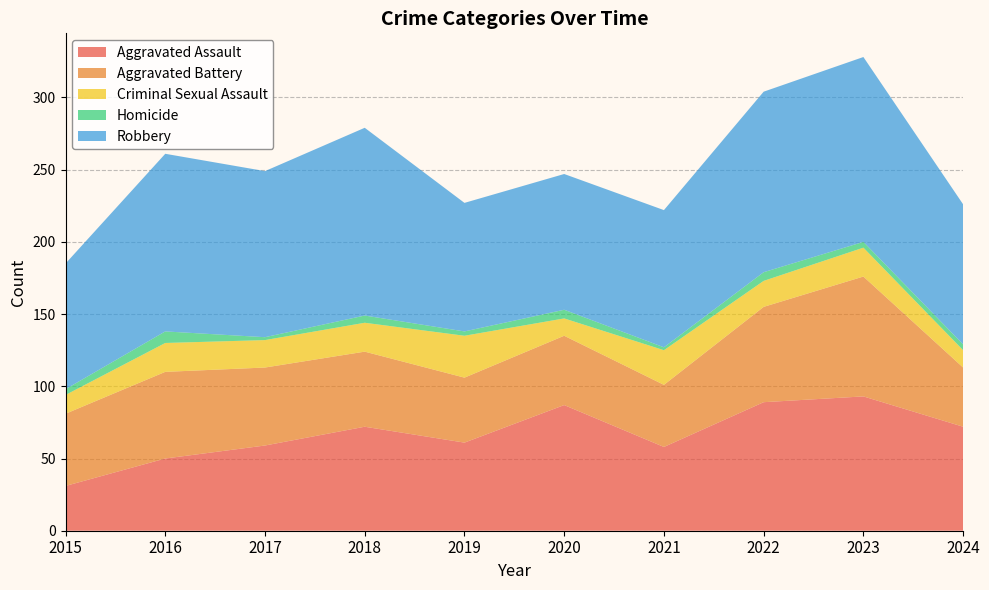

Reading left to right, what are all the values shown in this chart?

Aggravated Assault: 2015=31	2016=50	2017=59	2018=72	2019=61	2020=87	2021=58	2022=89	2023=93	2024=72
Aggravated Battery: 2015=50	2016=60	2017=54	2018=52	2019=45	2020=48	2021=43	2022=66	2023=83	2024=41
Criminal Sexual Assault: 2015=13	2016=20	2017=19	2018=20	2019=29	2020=12	2021=24	2022=18	2023=20	2024=12
Homicide: 2015=4	2016=8	2017=2	2018=5	2019=3	2020=6	2021=2	2022=6	2023=4	2024=4
Robbery: 2015=87	2016=123	2017=115	2018=130	2019=89	2020=94	2021=95	2022=125	2023=128	2024=97